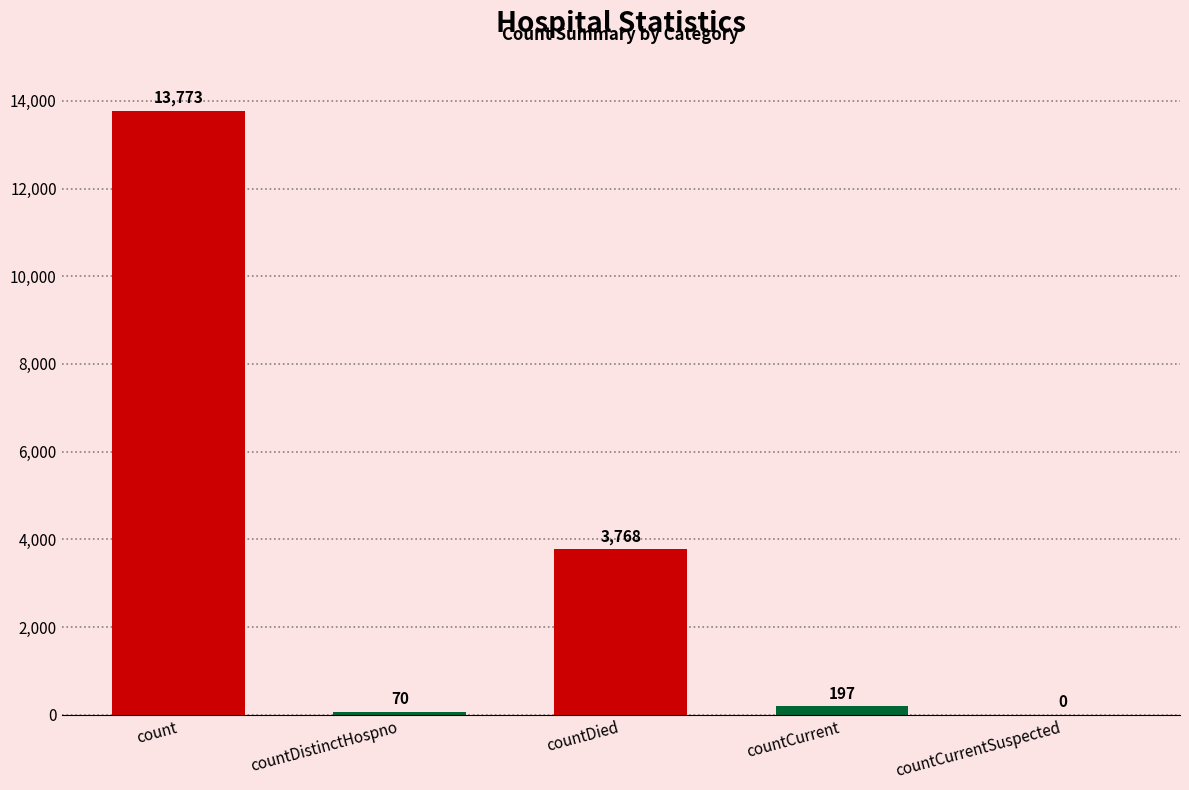

Which category has the highest value across all series?

count